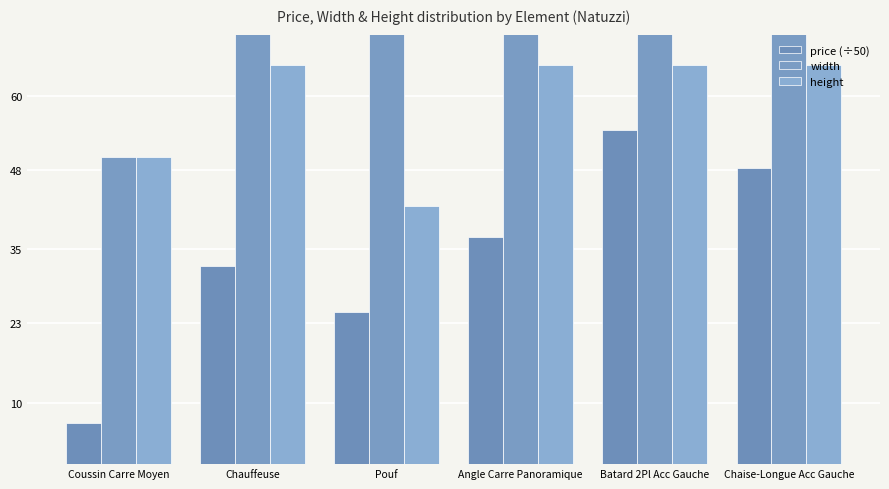

What is the average value of the price (÷50) series?

33.9